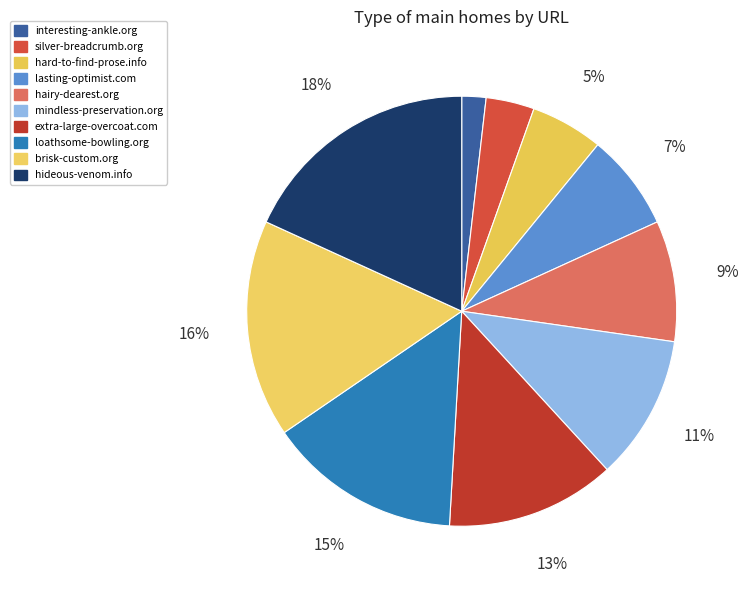

How many slices are in this pie chart?

10